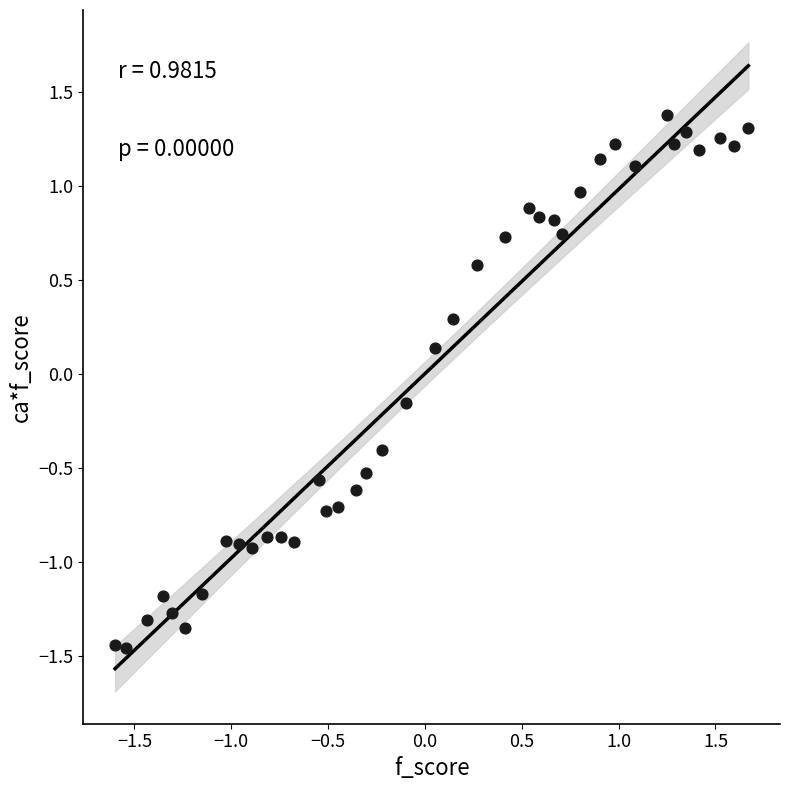

What is the range of X values (max minus min)?

3.3